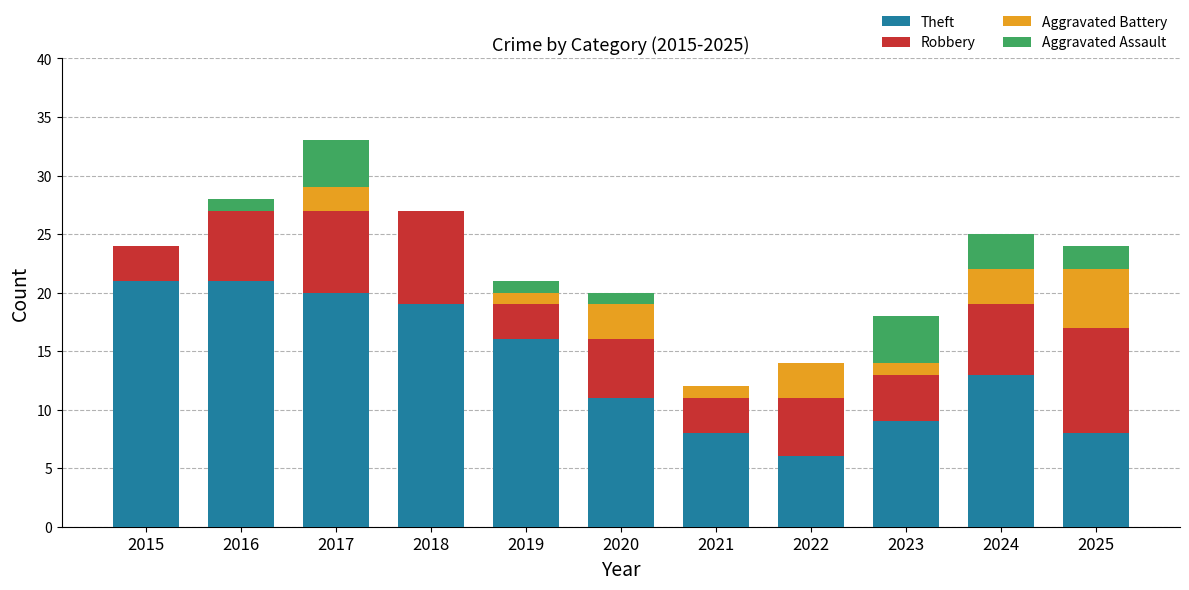

What is the sum of all Theft values?

152